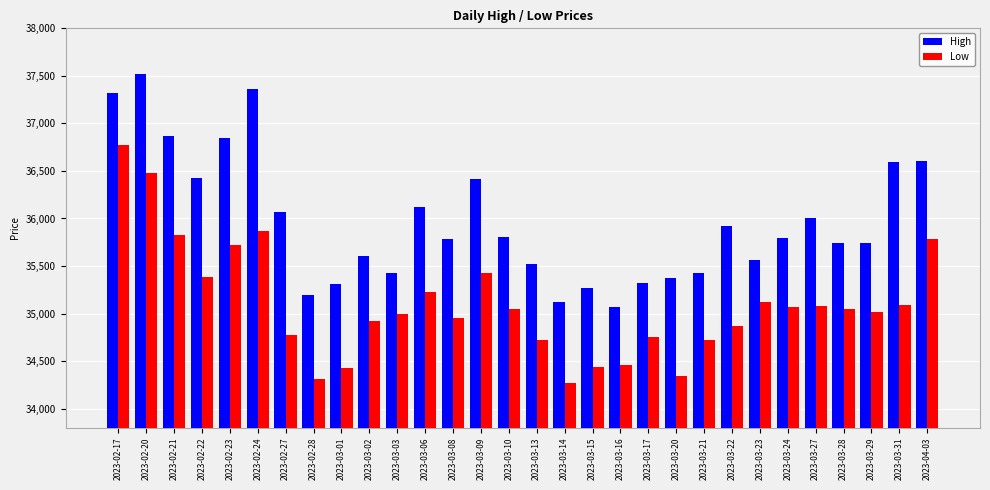

What is the label of the 5th bar from the left?

2023-02-23